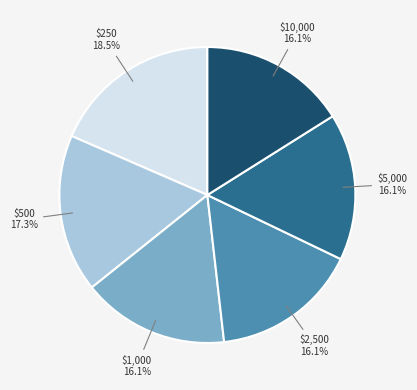

Is there a majority slice in this chart?

No